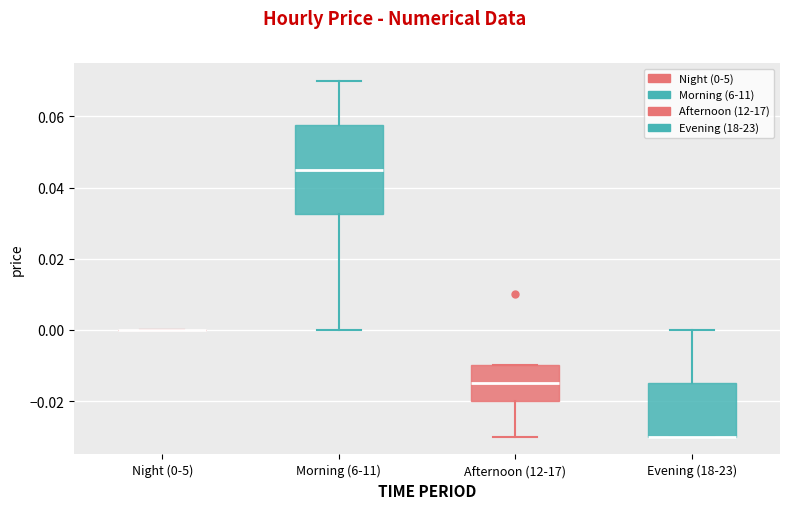

Reading left to right, transcribe this box plot: for each box, give where its median line is, the range the box spans, and where its two whiskers end, as read against the y-axis. The values are not printed on the chart, so give them approximately, as read against the axis.

Night (0-5): box collapsed to a line at 0.000, whiskers 0.000 to 0.000
Morning (6-11): median 0.046, box 0.032 to 0.058, whiskers 0.000 to 0.070
Afternoon (12-17): median -0.014, box -0.020 to -0.010, whiskers -0.030 to -0.010
Evening (18-23): median -0.030 (drawn on the box's lower edge), box -0.030 to -0.014, whiskers -0.030 to 0.000